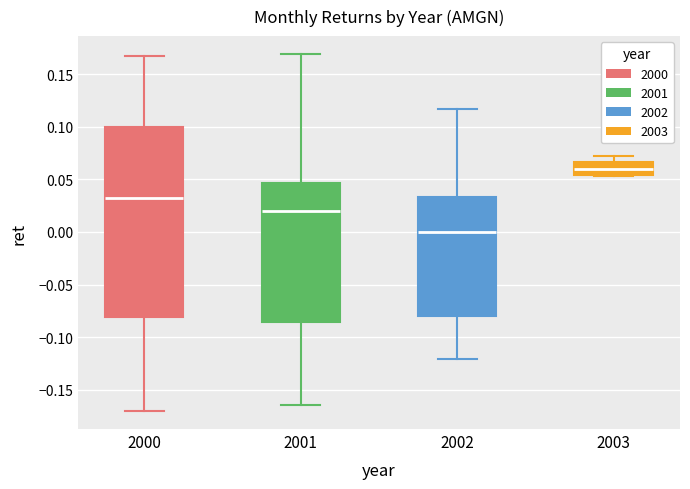

Which box is the tallest, from its lower edge to its upper edge?

2000